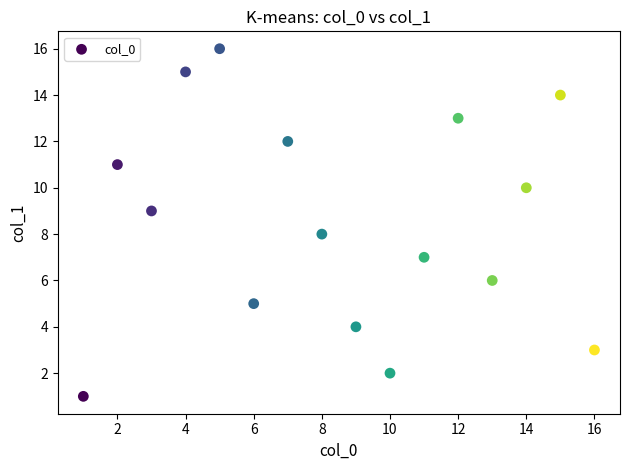

What is the range of Y values (max minus min)?

15